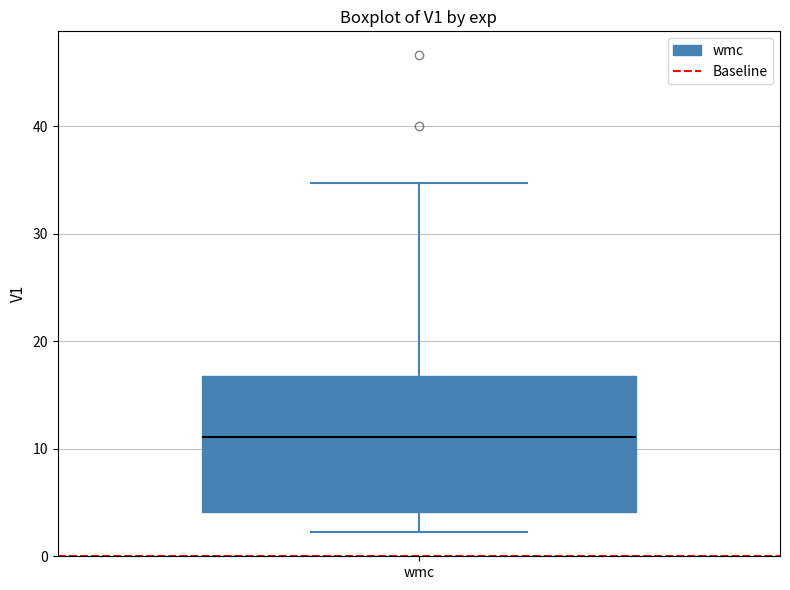

Where is the lower edge of the box for wmc on the y-axis? The values are not printed on the chart, so give them approximately, as read against the axis.

4